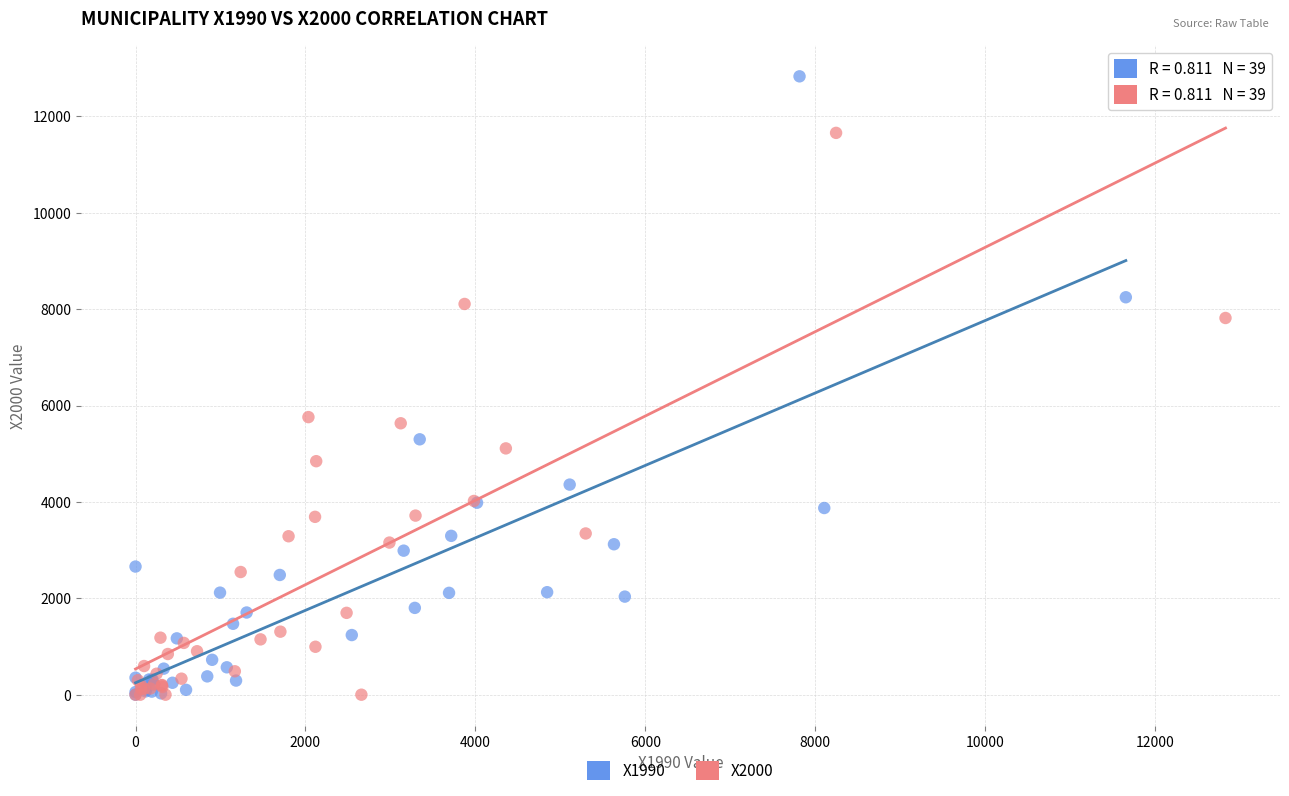

Which series contains the highest Y value?

X1990